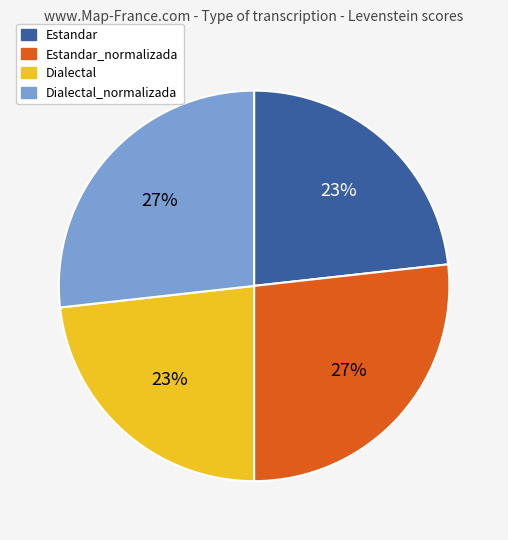

Does Estandar_normalizada represent more than half of the total?

No